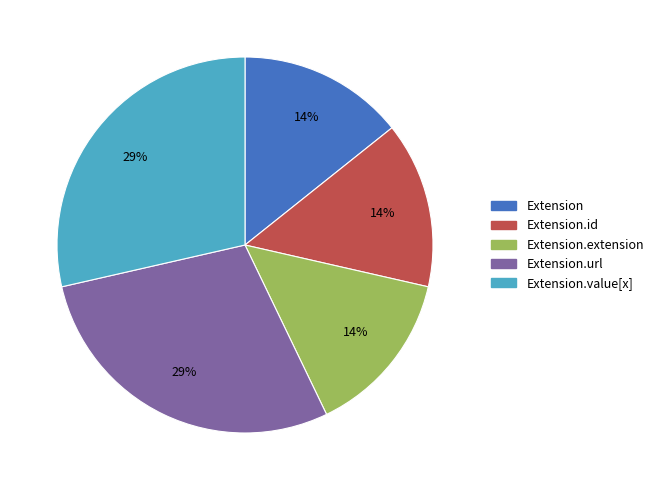

How many segments does this pie chart have?

5